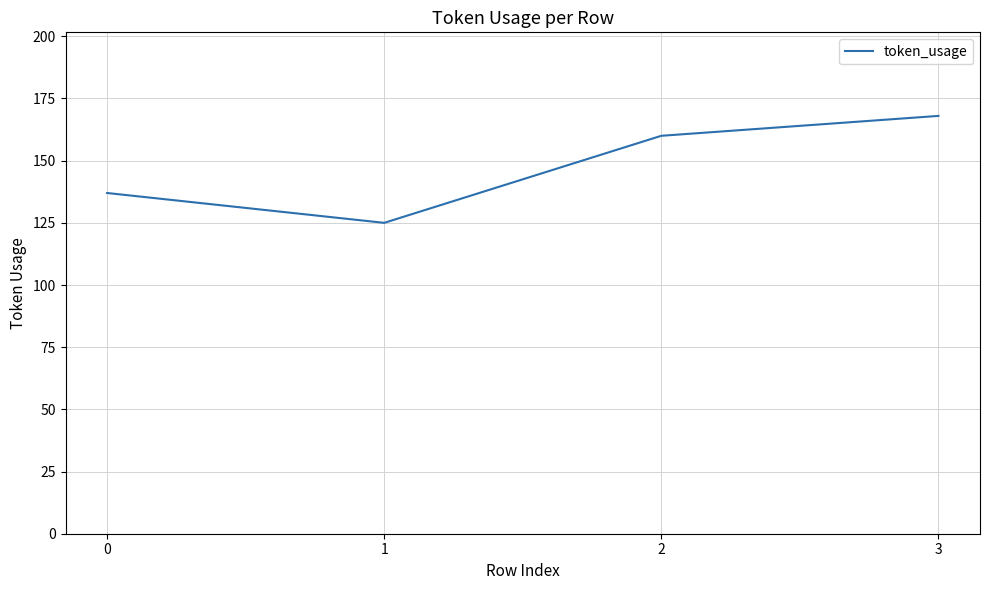

What is the sum of all values?

590